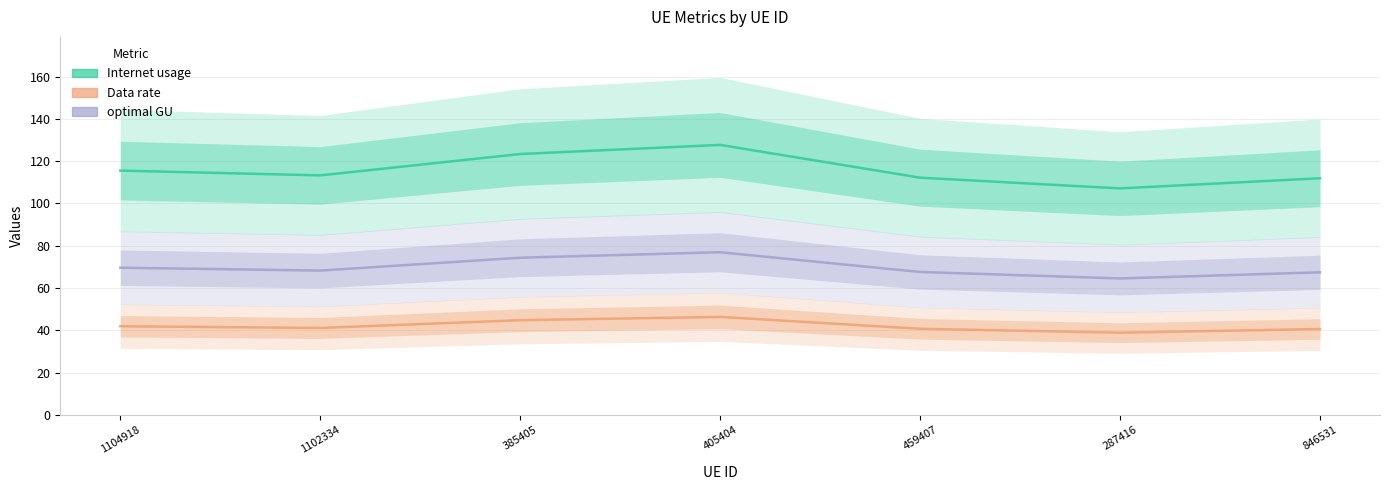

What position from the right is 846531?

1